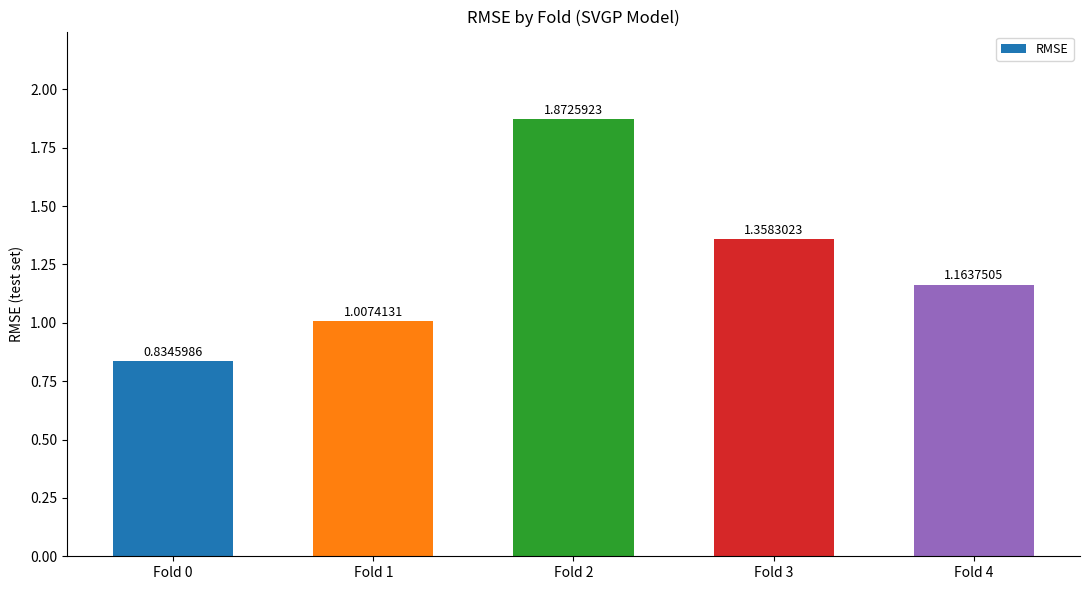

What is the difference between the maximum and second lowest values?

0.9